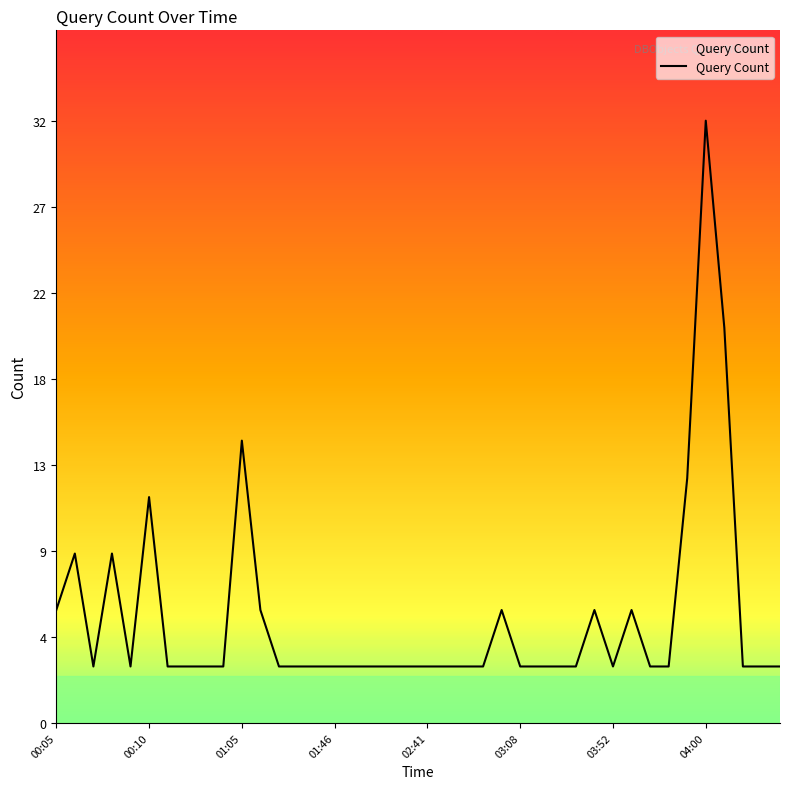

What is the maximum value shown in the chart?

32